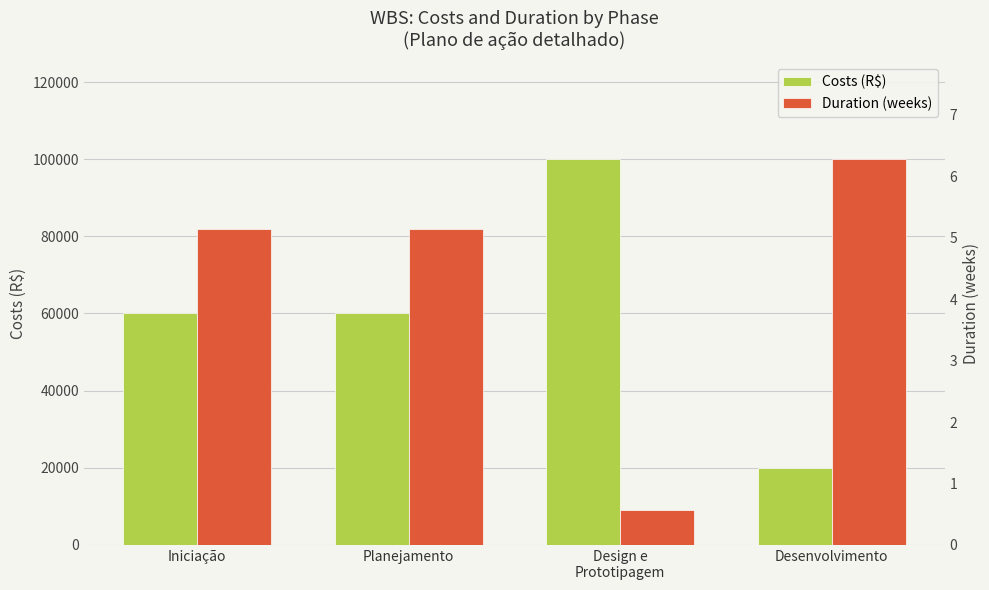

At which category does the chart reach its peak across all series?

Design e
Prototipagem